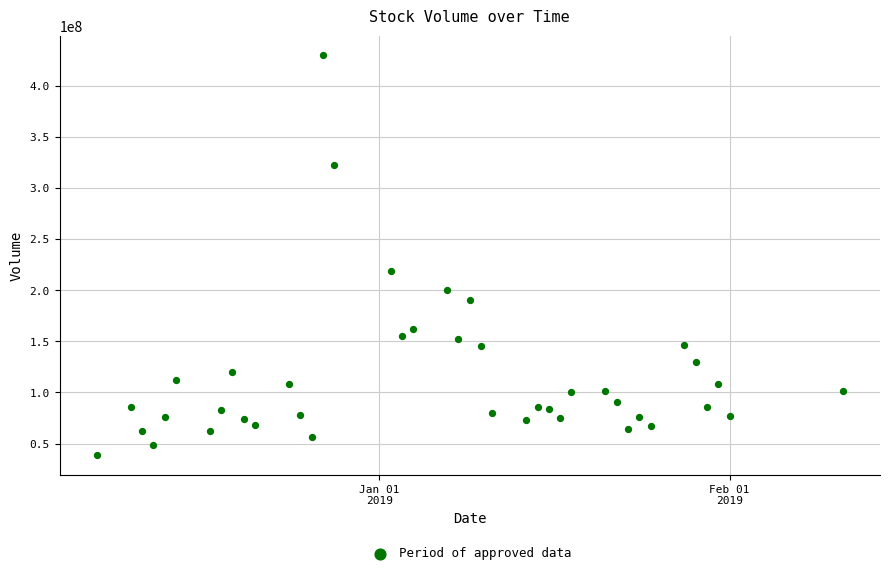

What is the range of X values (max minus min)?

66